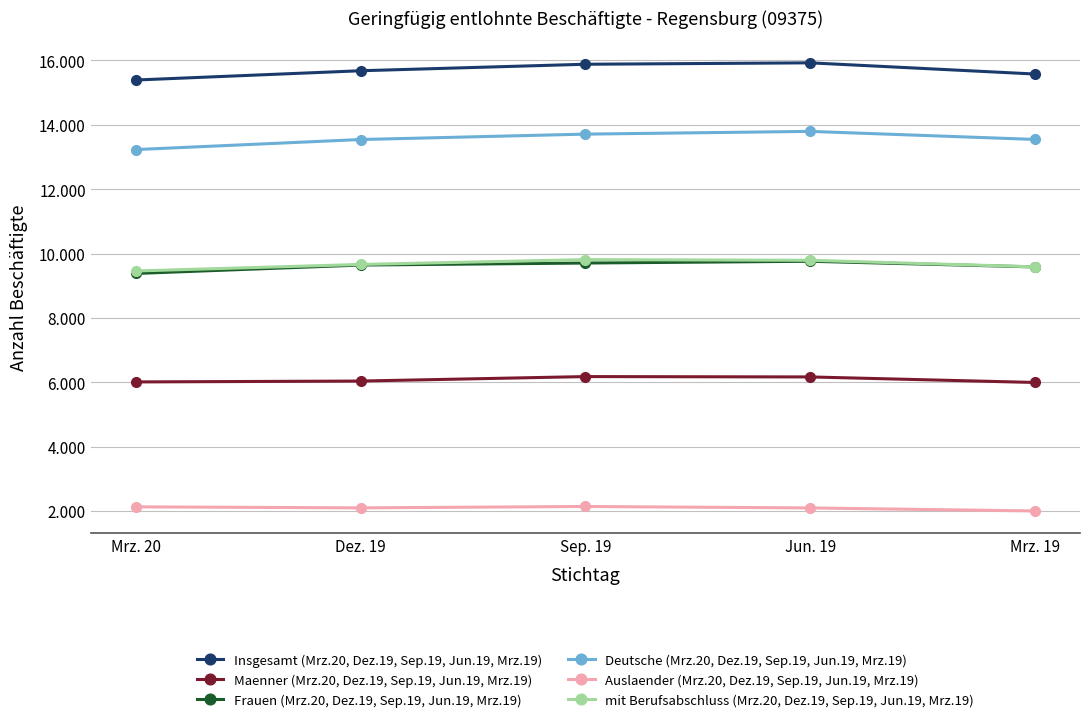

Does the chart have visible grid lines?

Yes